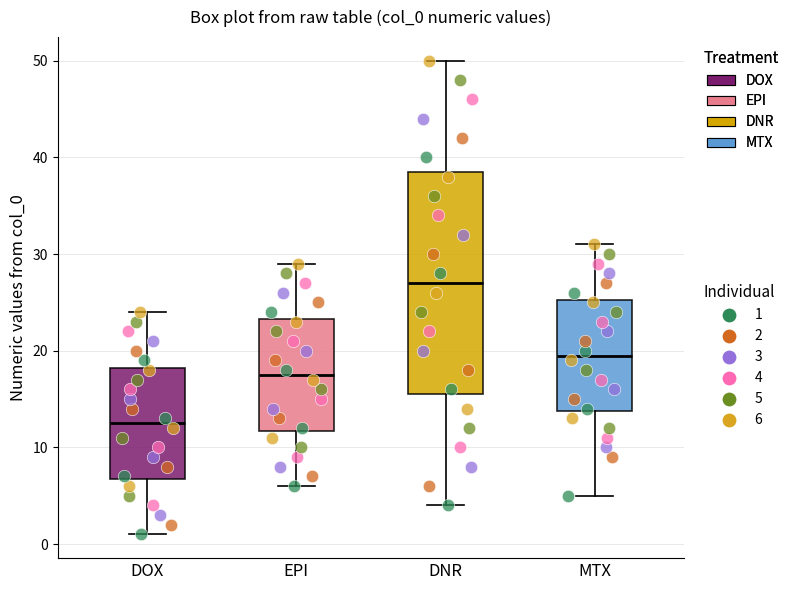

Where is the lower edge of the box for DNR on the y-axis? The values are not printed on the chart, so give them approximately, as read against the axis.

16